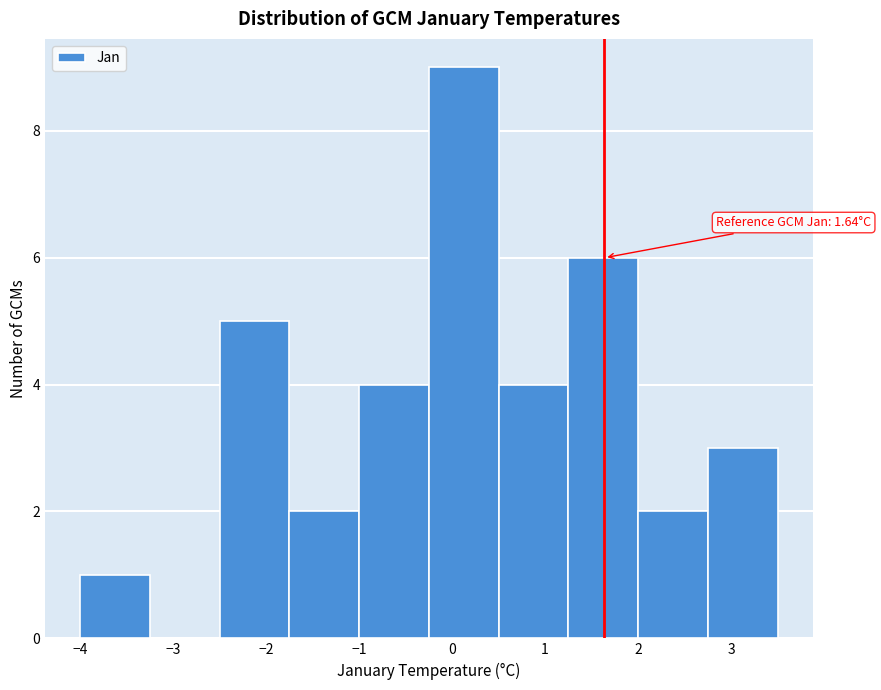

Which range on the x-axis has the tallest bar?

-0.2 to 0.5